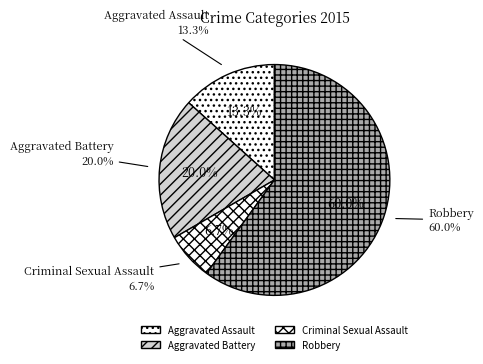

To the nearest percent, what is the difference between the largest and smallest slice percentages?

53%